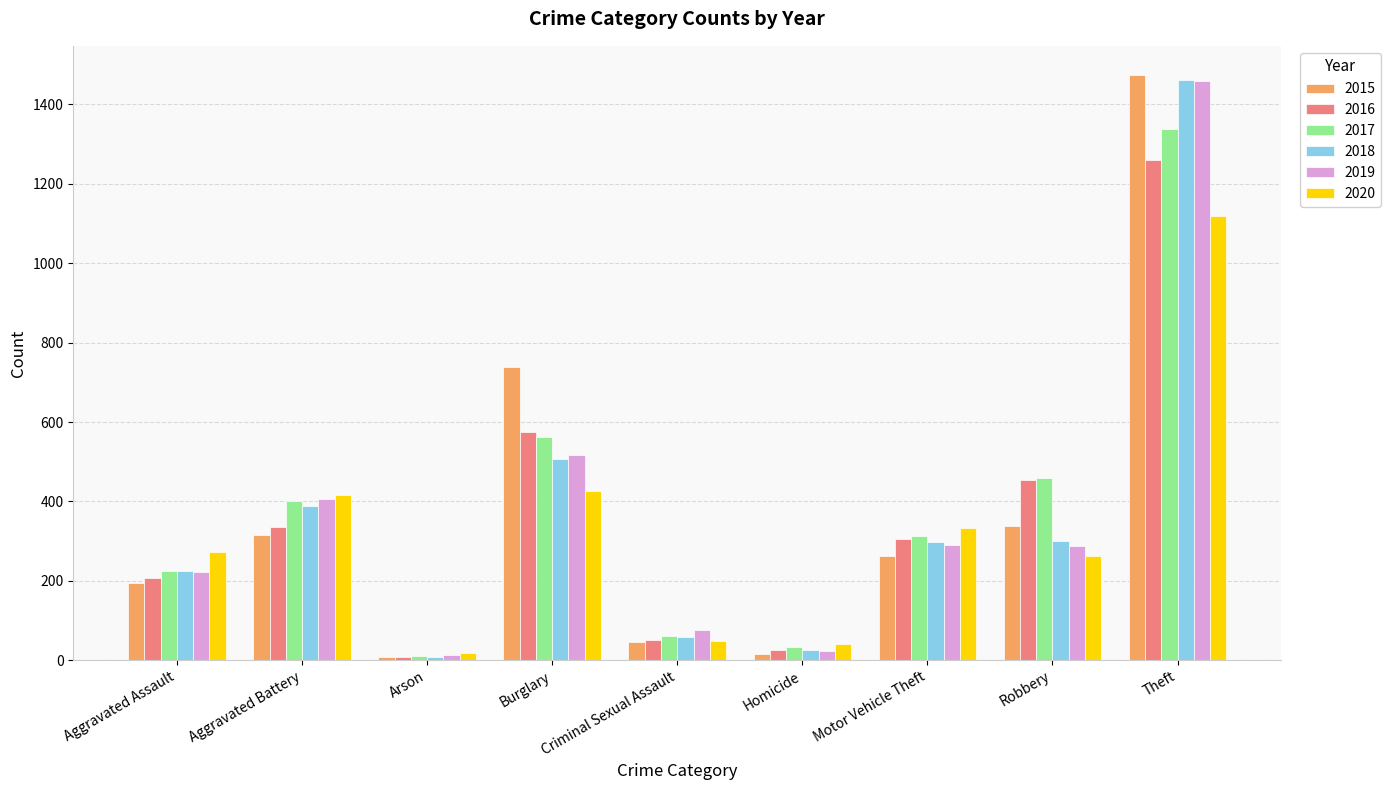

At which label does 2018 first exceed 298?

Aggravated Battery